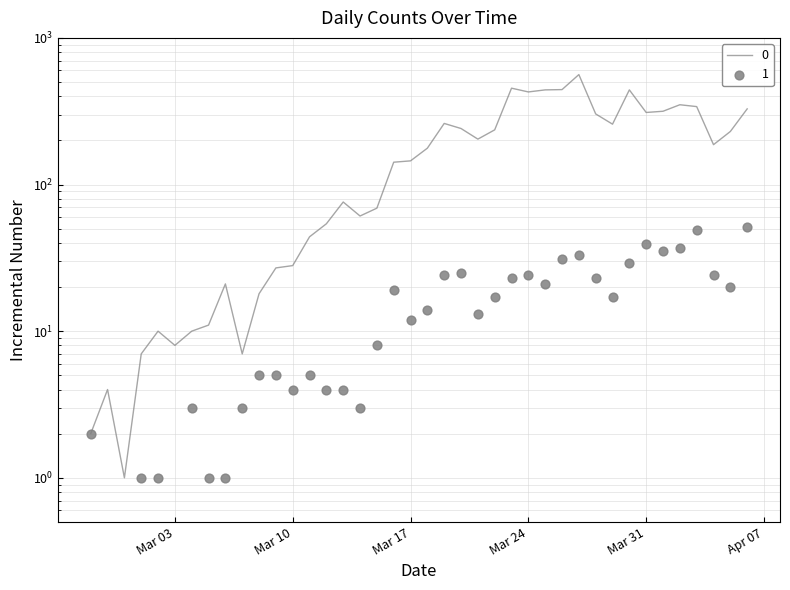

At which category is the sum across all series the highest?

2020-03-27